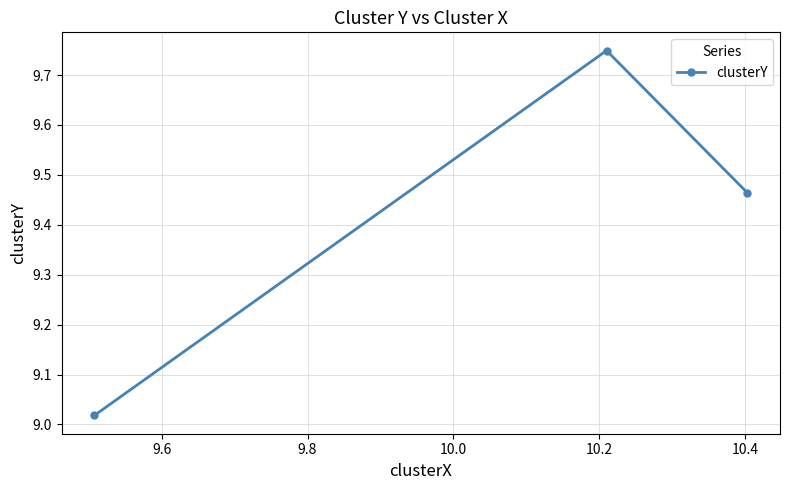

Count the number of data series in this chart.

1